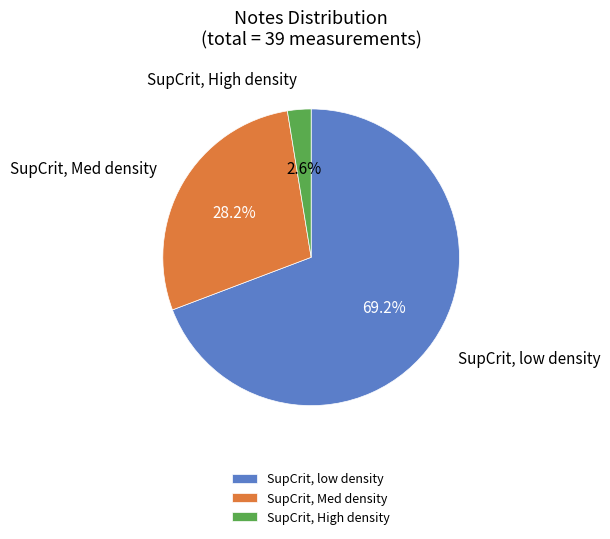

Approximately how many times larger is the value at SupCrit, Med density compared to SupCrit, low density?

0.4